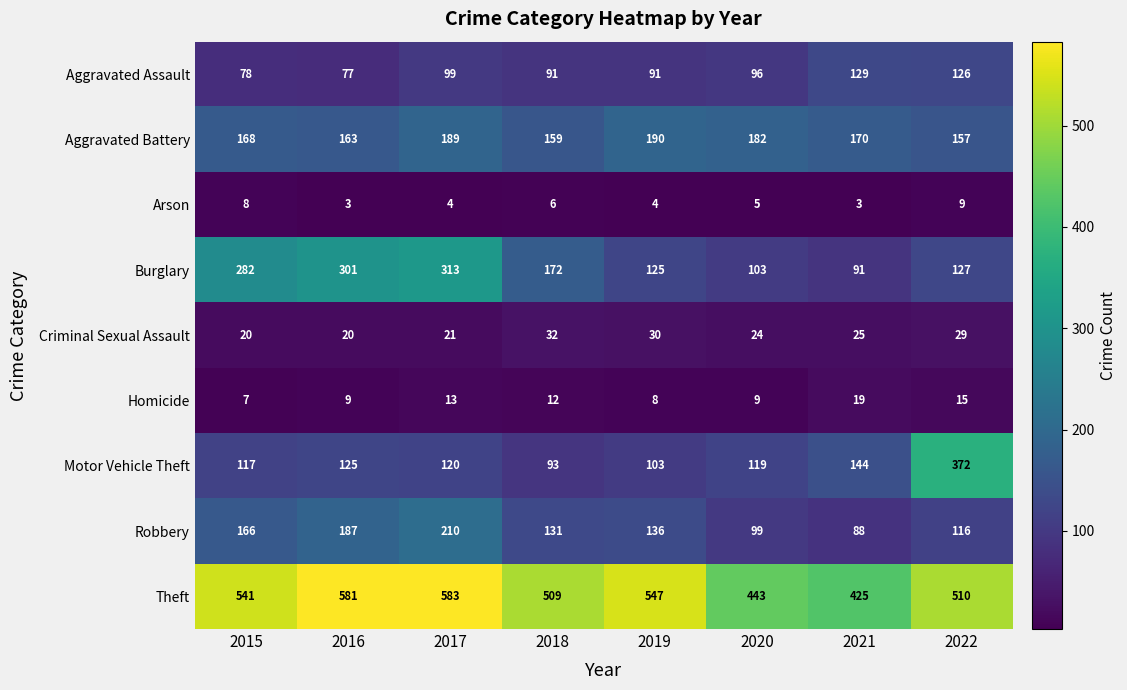

How many distinct data groups are displayed?

9